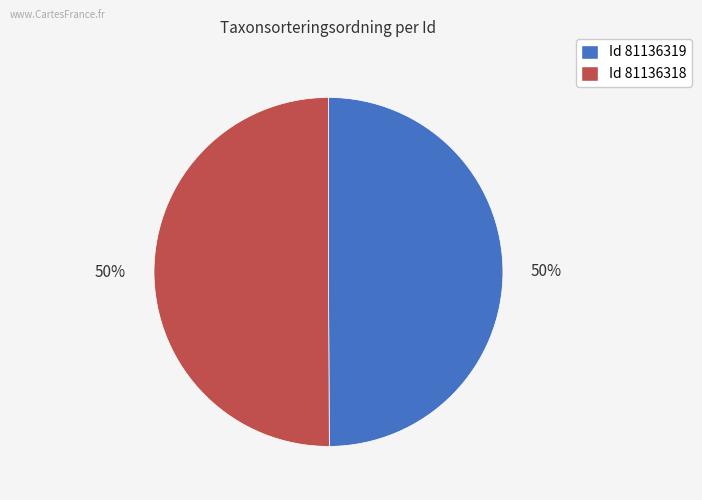

To the nearest percent, what is the average slice percentage?

50%